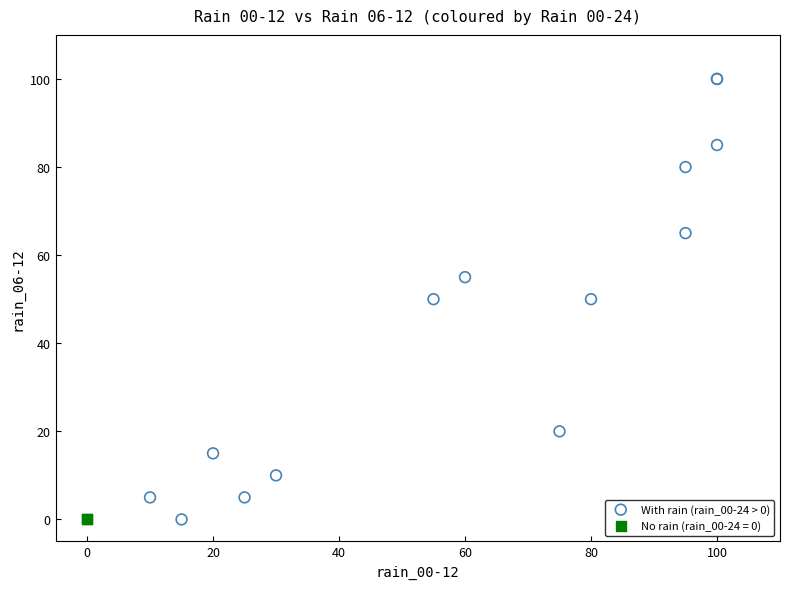

What are all the series names shown in the legend?

With rain (rain_00-24 > 0), No rain (rain_00-24 = 0)